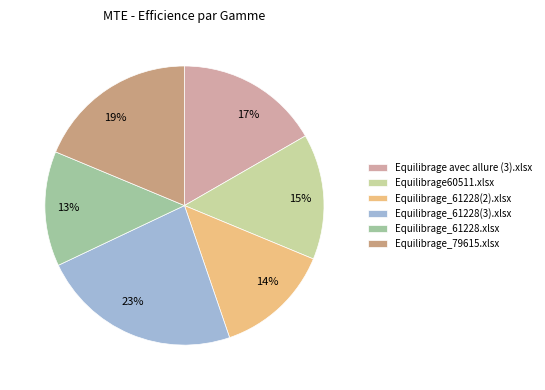

To the nearest percent, what portion does Equilibrage_61228.xlsx represent?

13%